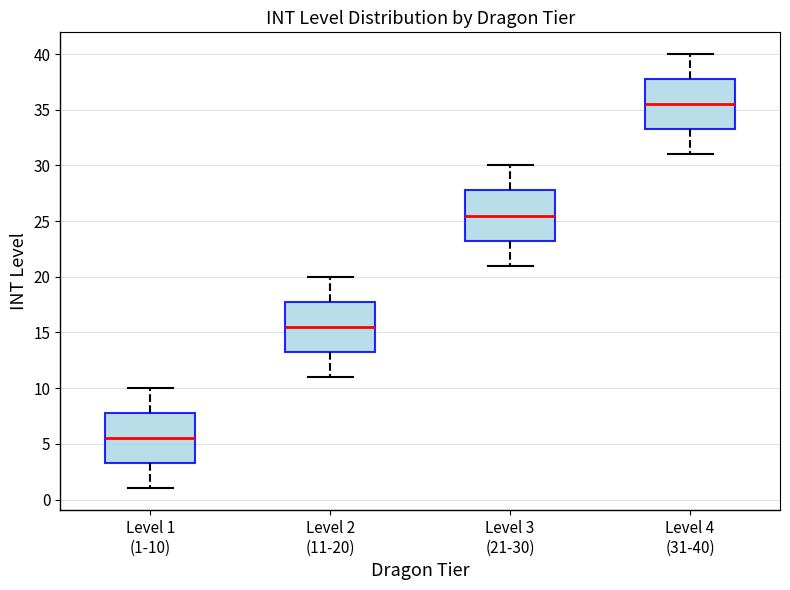

Reading left to right, read every box against the y-axis: the position of its median line, the range the box covers, and the ends of its whiskers. The values are not printed on the chart, so give them approximately, as read against the axis.

Level 1 (1-10): median 5.5, box 3.5 to 8.0, whiskers 1.0 to 10.0
Level 2 (11-20): median 15.5, box 13.5 to 18.0, whiskers 11.0 to 20.0
Level 3 (21-30): median 25.5, box 23.5 to 28.0, whiskers 21.0 to 30.0
Level 4 (31-40): median 35.5, box 33.5 to 38.0, whiskers 31.0 to 40.0